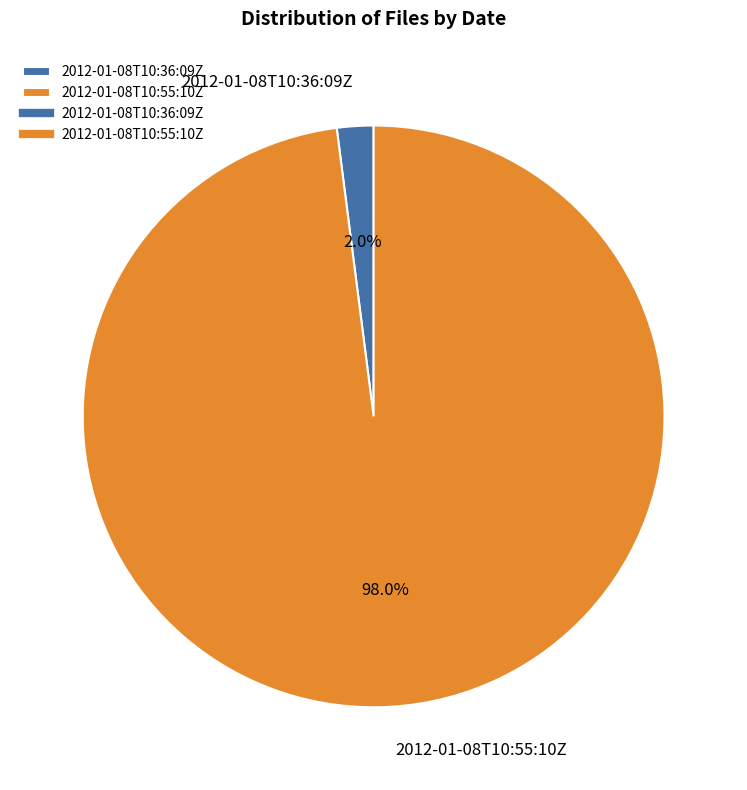

Does 2012-01-08T10:55:10Z account for over 50% of the chart?

Yes